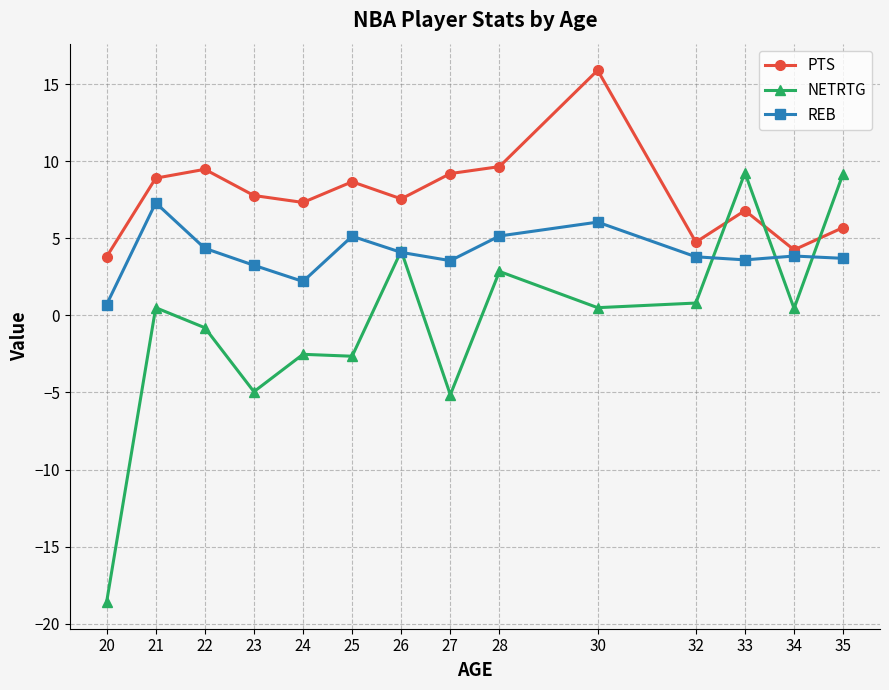

What is the smallest value displayed?

-18.6